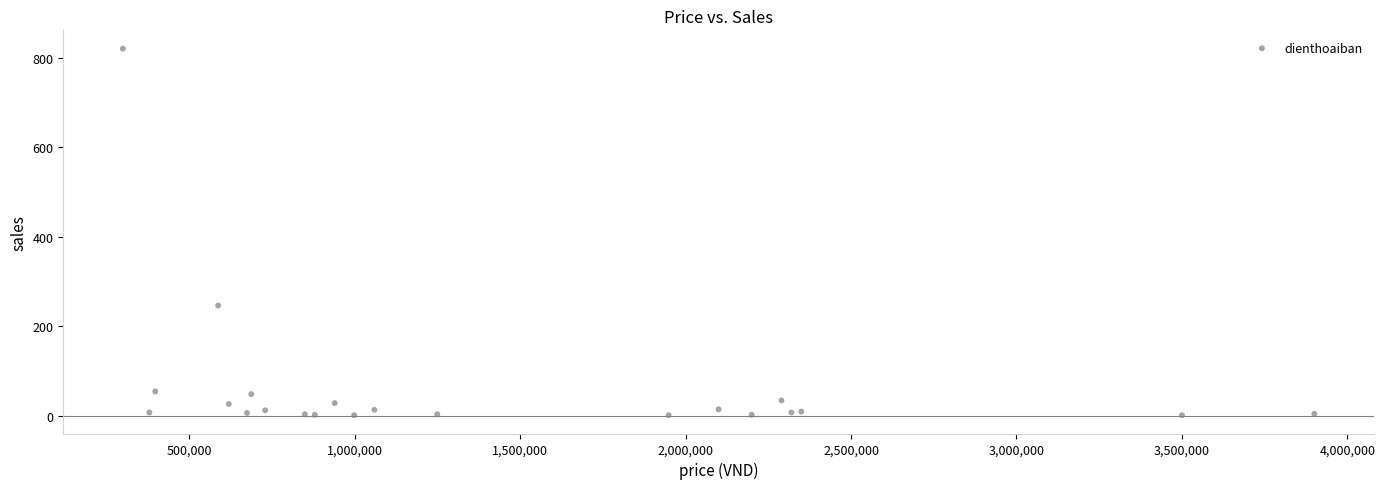

What Y value in the scatter plot is closest to 410?

246